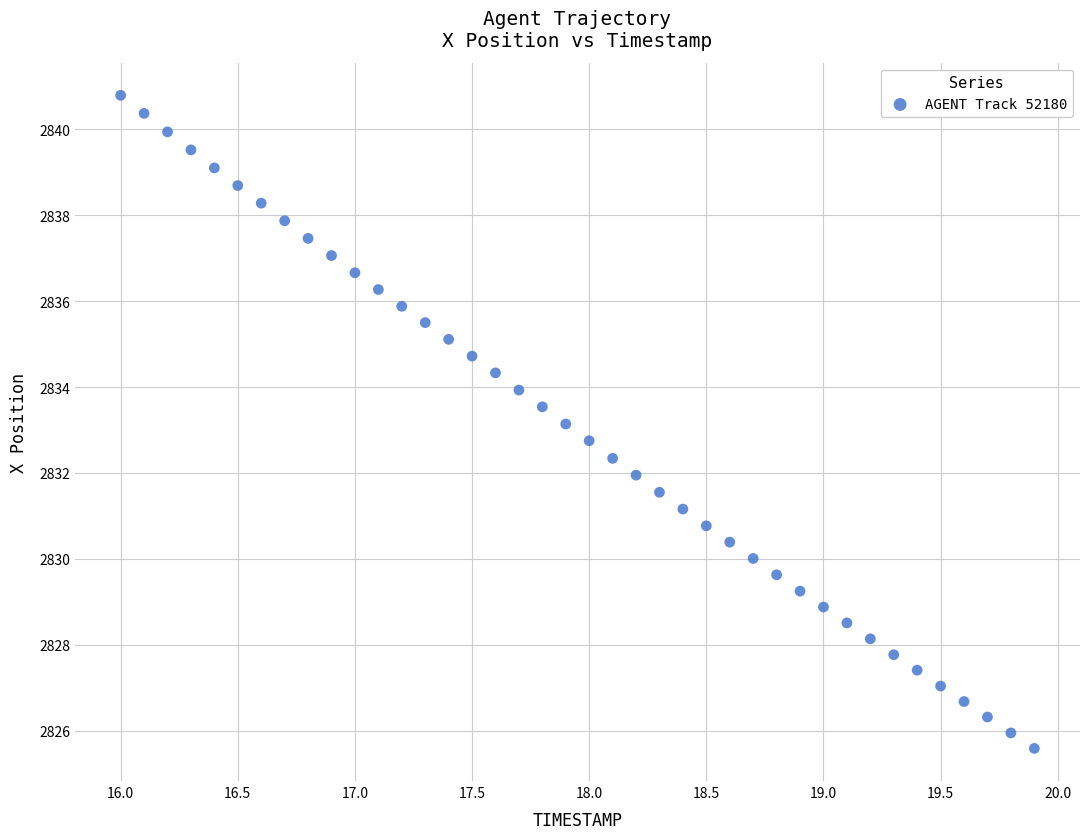

What is the range of Y values (max minus min)?

15.2